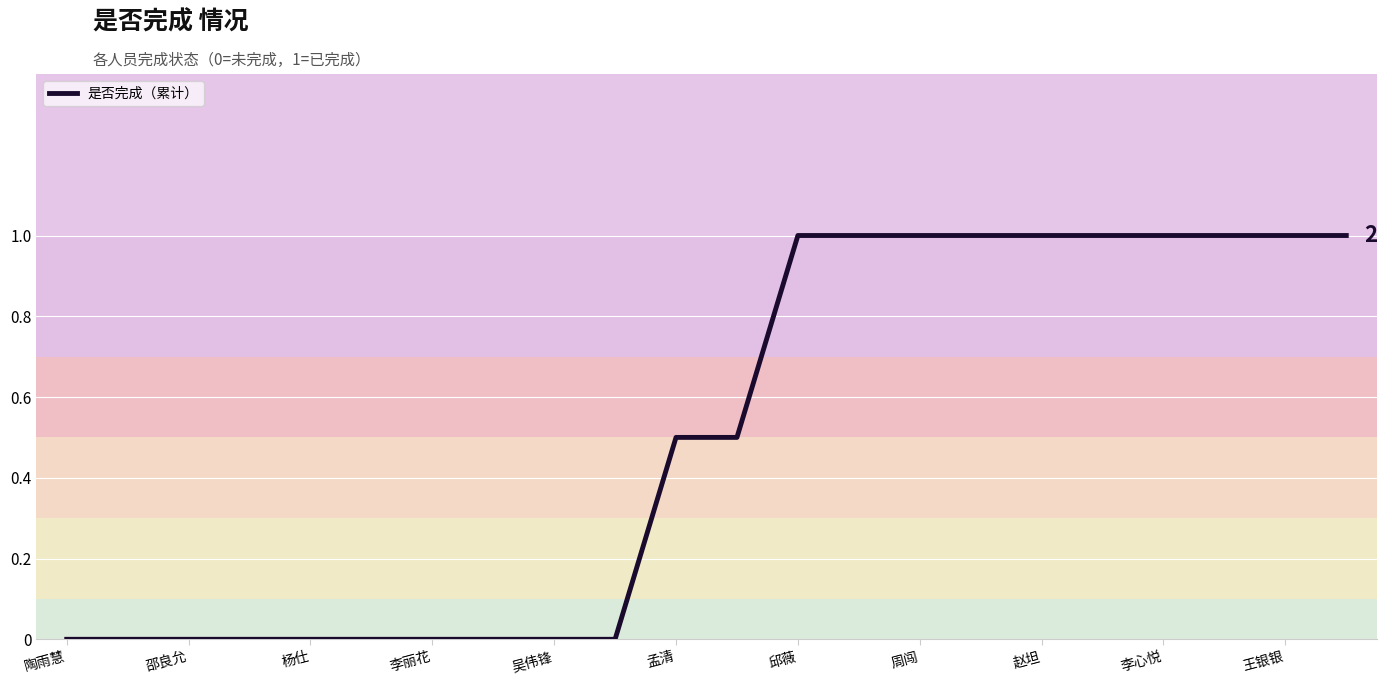

Does the chart display data point markers on the line(s)?

No